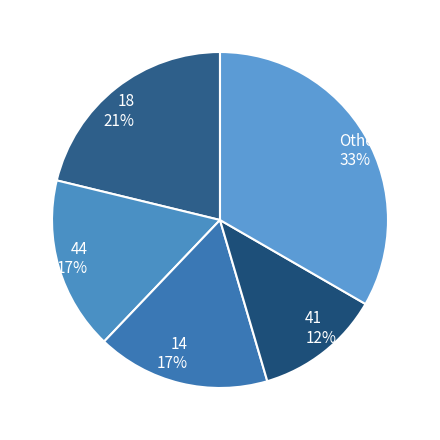

Which has a higher value, 14 or 41?

14